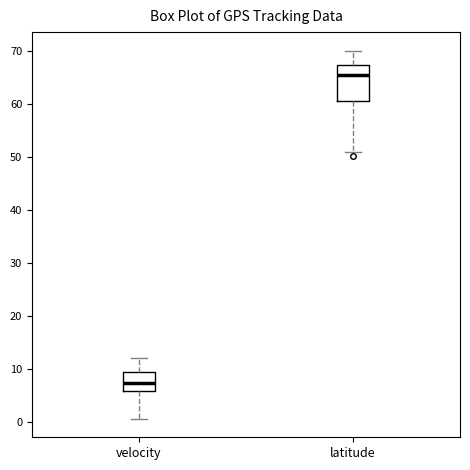

Where is the upper edge of the box for latitude on the y-axis? The values are not printed on the chart, so give them approximately, as read against the axis.

67